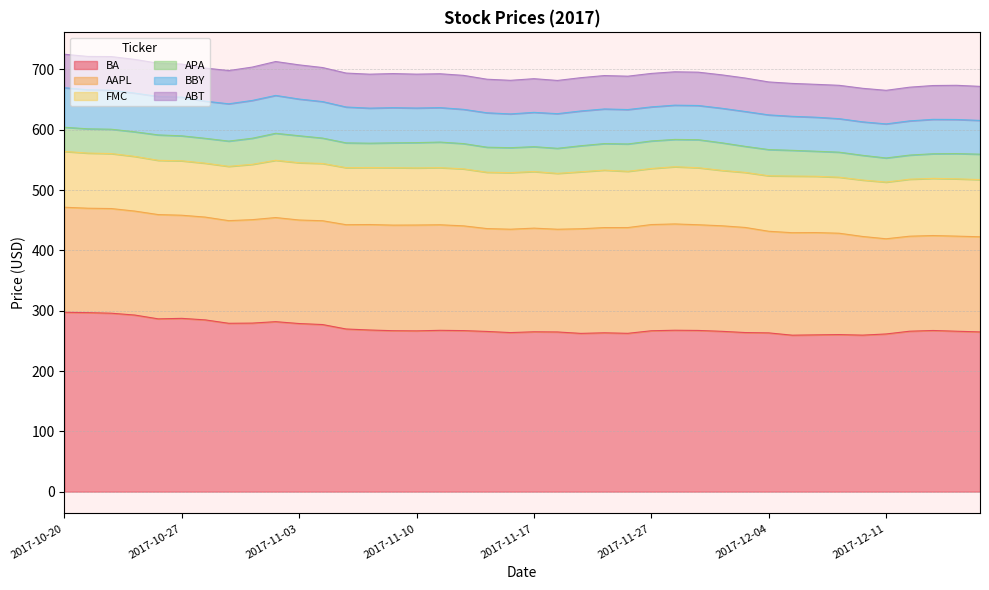

List the series in order of their peak value, highest first.

BA, AAPL, FMC, BBY, ABT, APA